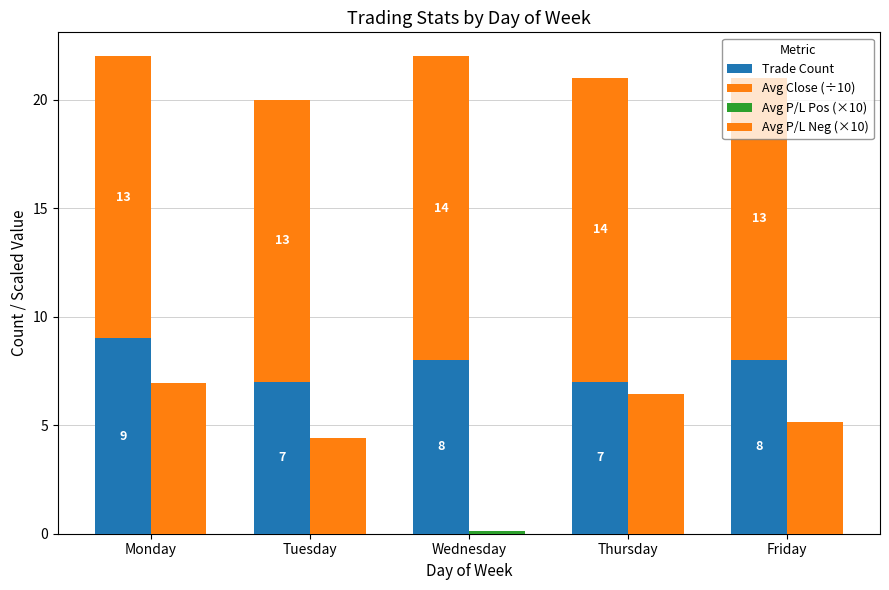

Is the value of Trade Count at Wednesday greater than the value of Avg P/L Neg (×10) at Friday?

Yes